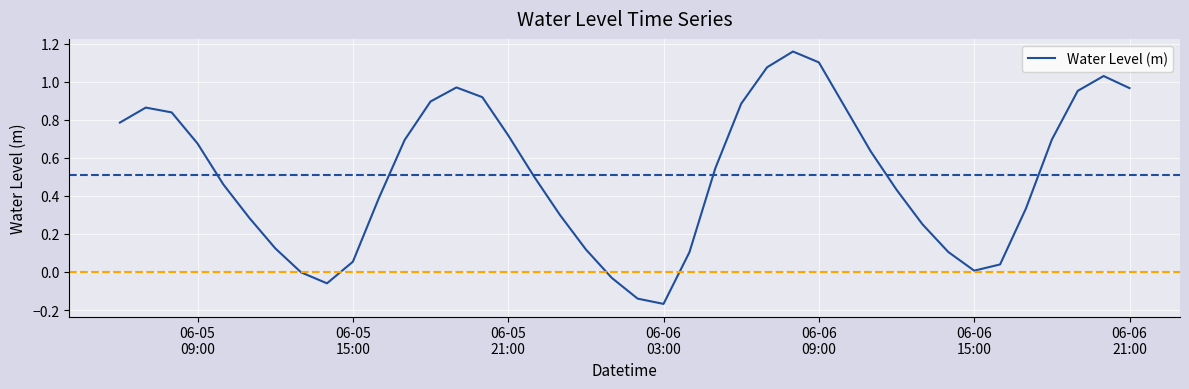

What is the difference between the maximum and minimum values?

1.3